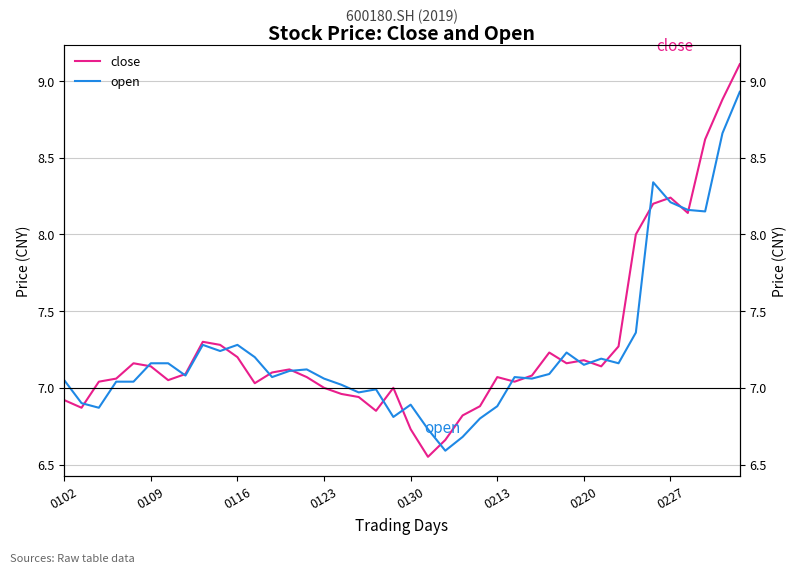

At which category does the chart reach its peak across all series?

39